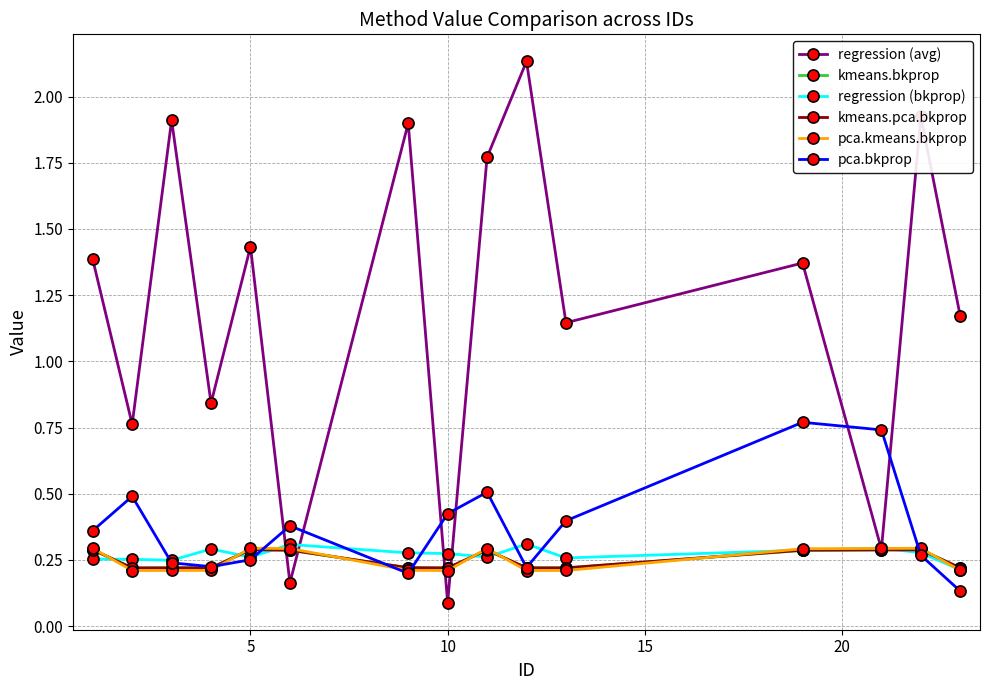

True or false: regression (bkprop) has more than 2 points higher than both neighbors.

True